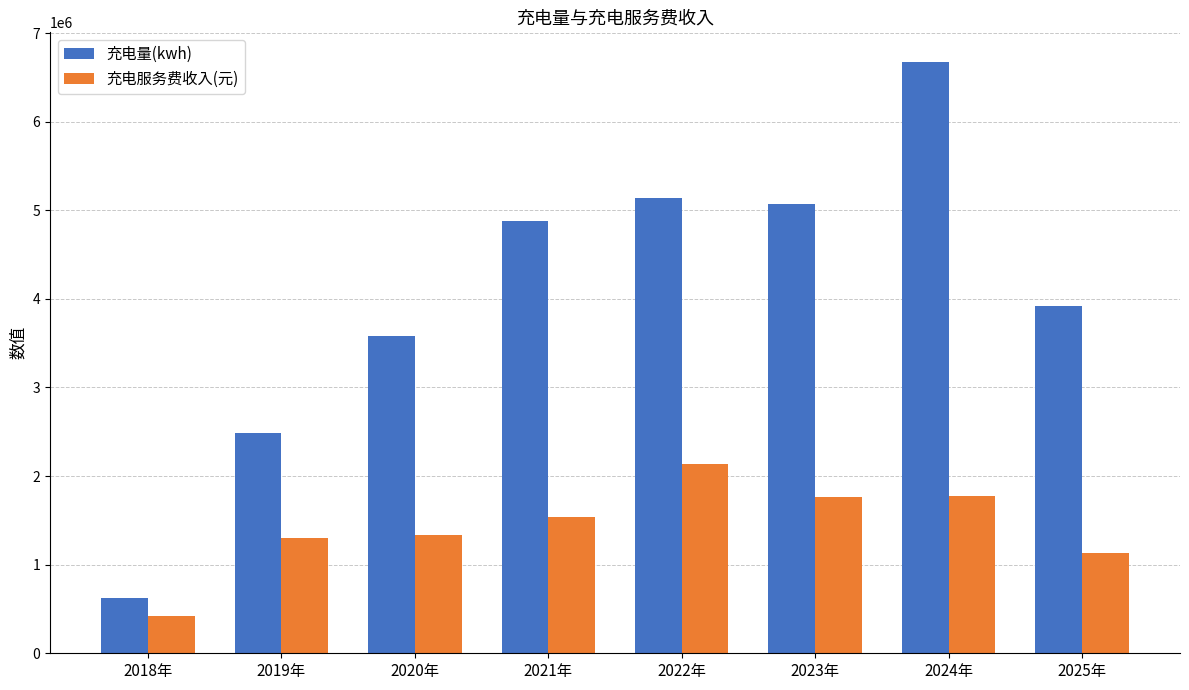

At which label does 充电量(kwh) first exceed 4883217?

2021年